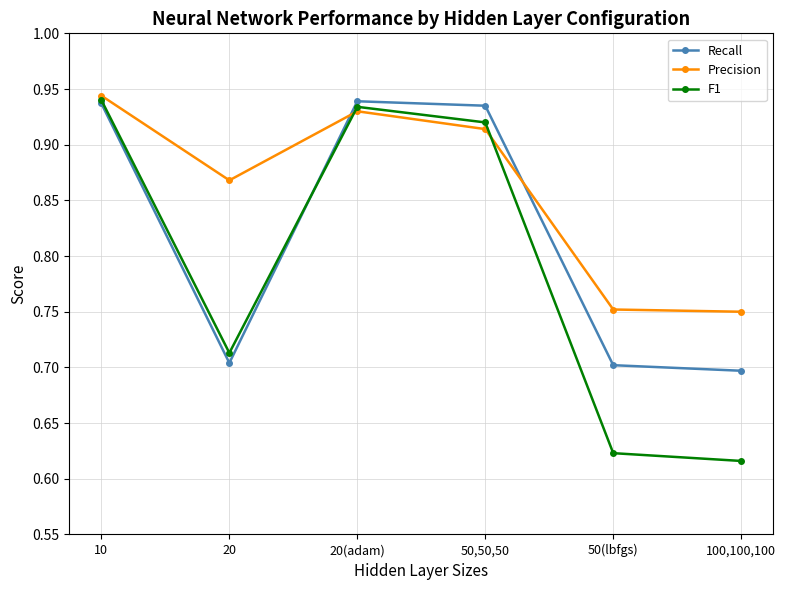

Which category has the highest value across all series?

10